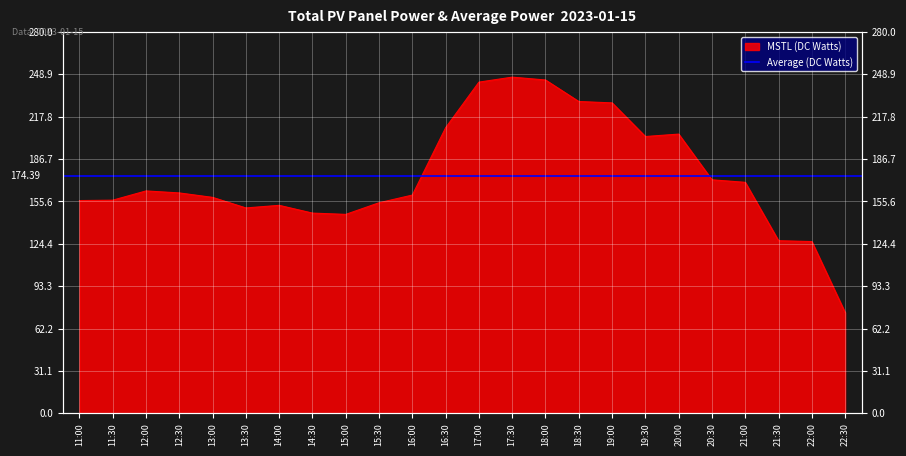

Reading left to right, list all the values displayed in this chart.

11:00=156.2	11:30=156.5	12:00=163.3	12:30=161.8	13:00=158.5	13:30=150.8	14:00=152.7	14:30=147.0	15:00=146.1	15:30=154.6	16:00=160.2	16:30=209.7	17:00=243.2	17:30=246.8	18:00=244.8	18:30=229.0	19:00=227.9	19:30=203.2	20:00=205.0	20:30=171.4	21:00=169.6	21:30=126.7	22:00=126.1	22:30=74.0